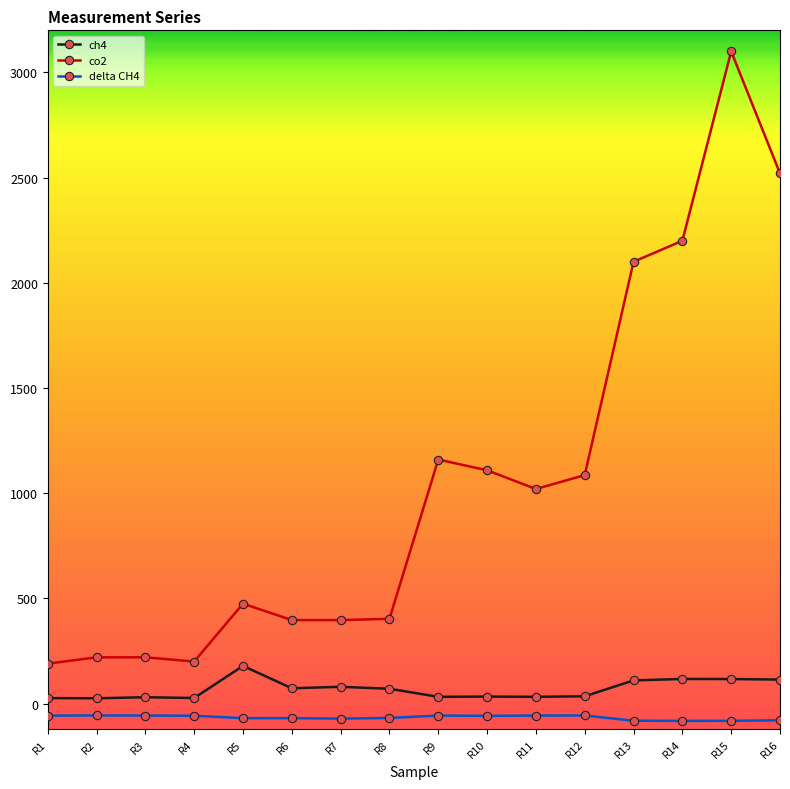

True or false: delta CH4 and co2 intersect in this chart.

False